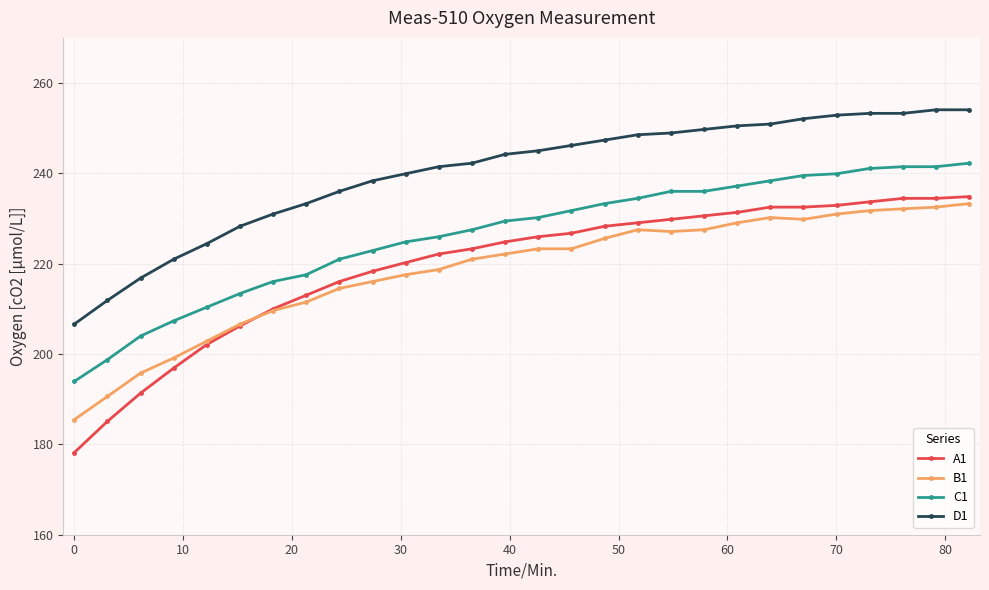

True or false: C1 and B1 cross at least once.

False